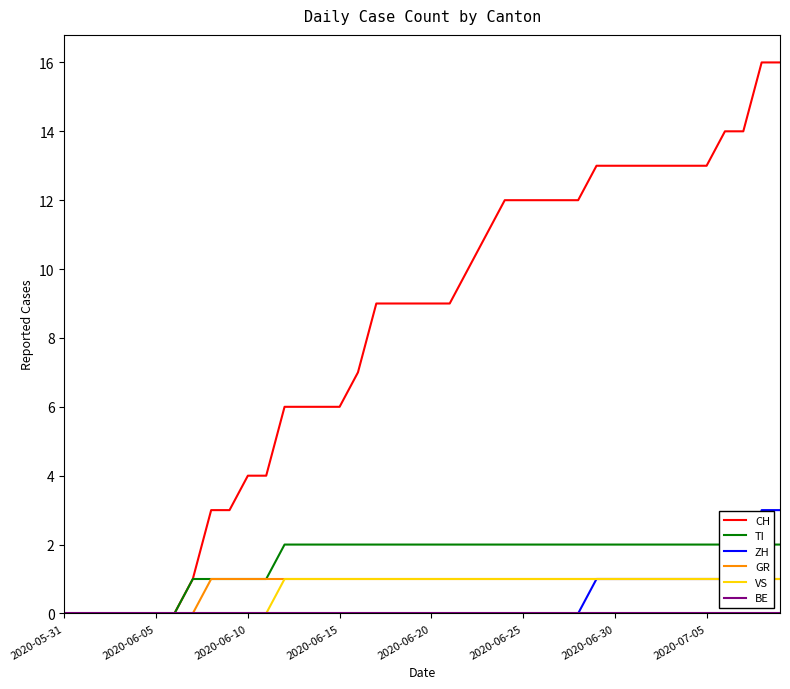

Between 2020-06-30 and 27, which series saw the biggest shift?

CH